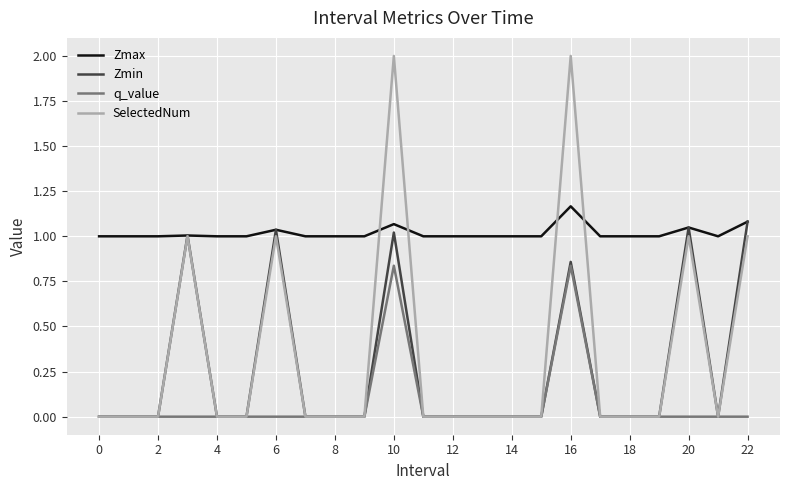

Which series has the widest spread of values?

SelectedNum